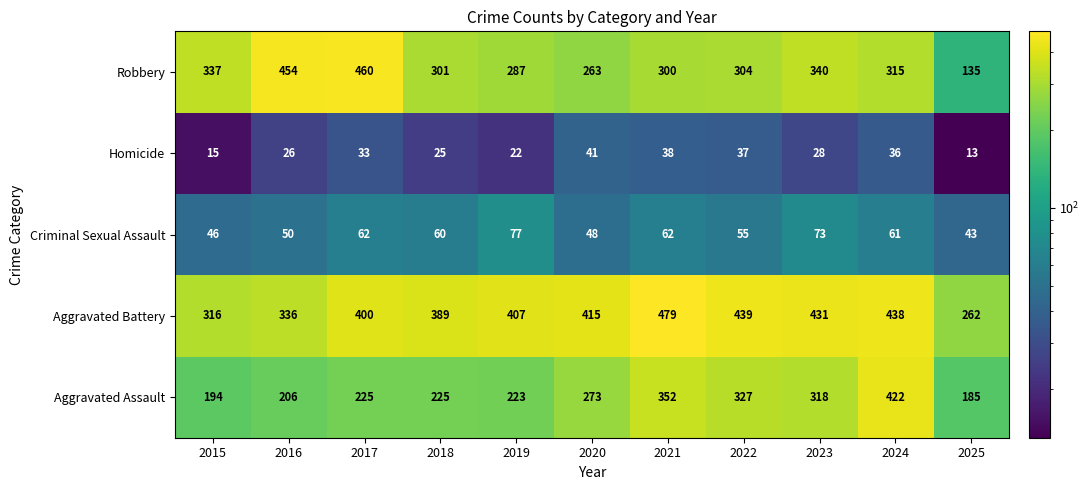

How many data points does each series have?

11